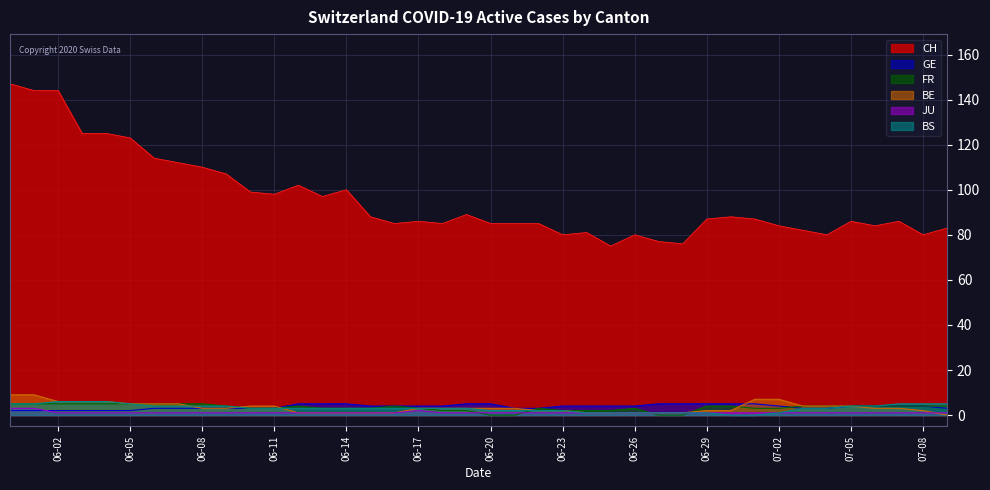

Which series has the widest spread of values?

CH